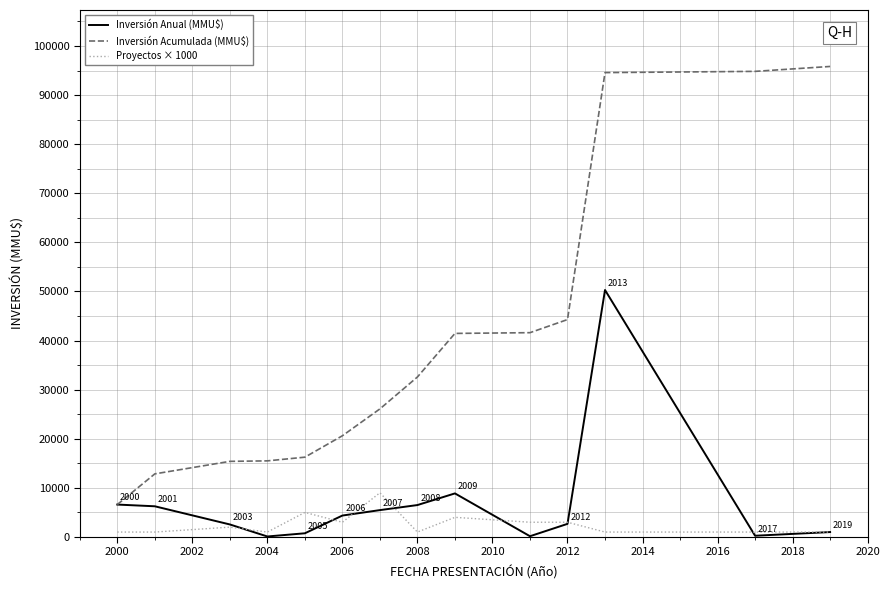

What is the maximum value shown in the chart?

95829